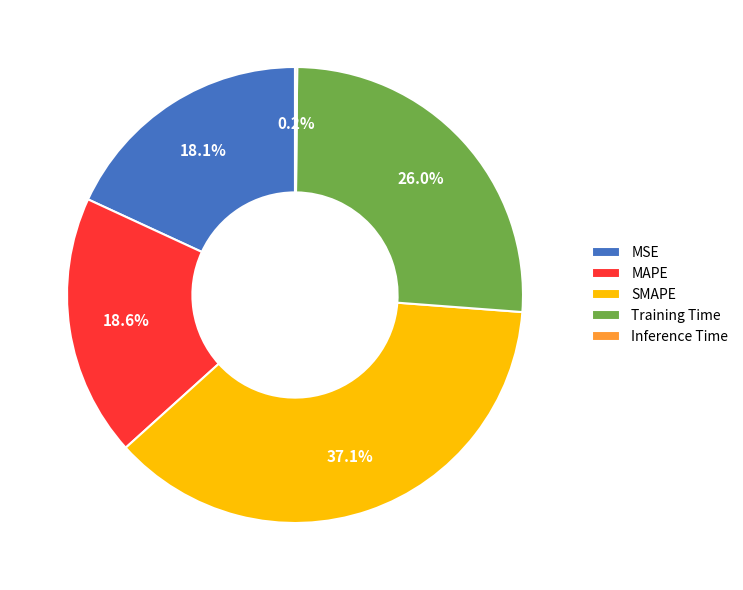

Which category has the biggest portion of the pie?

SMAPE